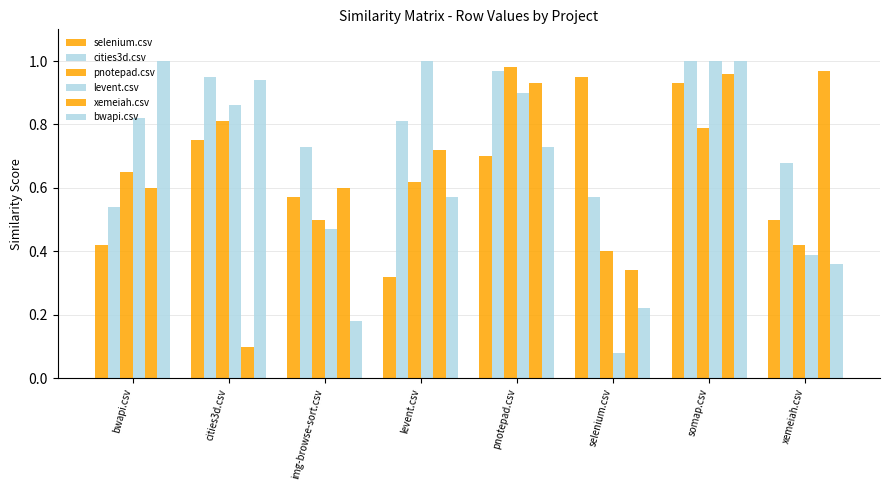

The levent.csv series shows 0.3 at xemeiah.csv. True or false?

False